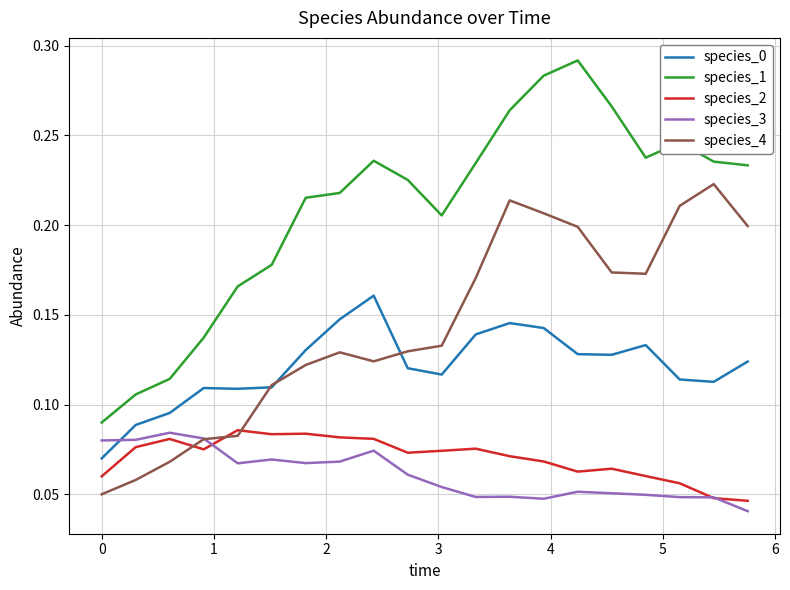

Which series has the largest range (max minus min)?

species_1